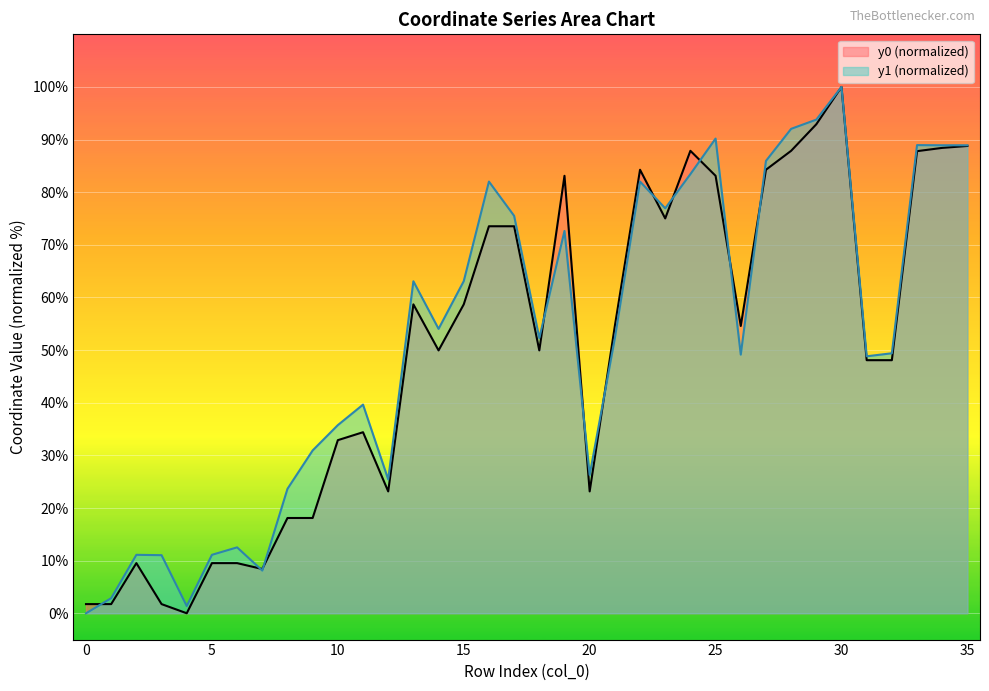

At which category does the chart reach its minimum across all series?

4